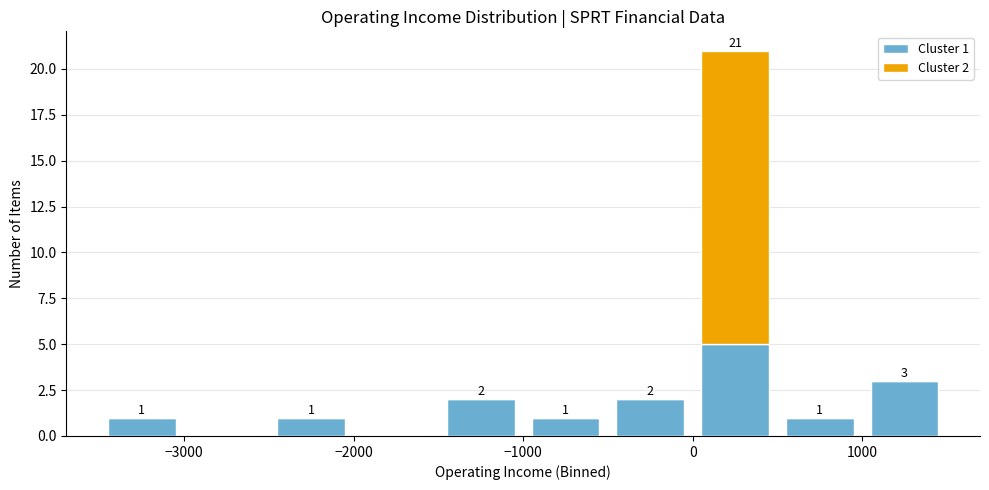

Which range on the x-axis has the tallest stacked bar (by total height)?

0 to 500